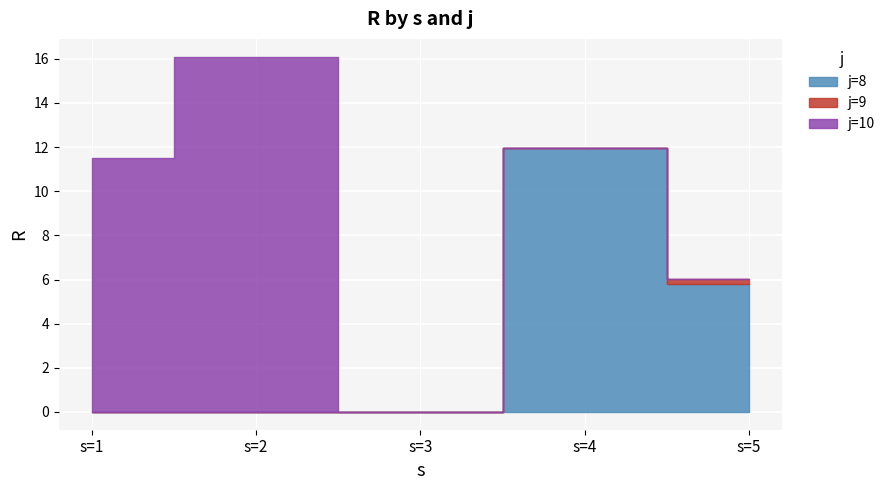

Between s=1 and s=3, which is larger?

s=1